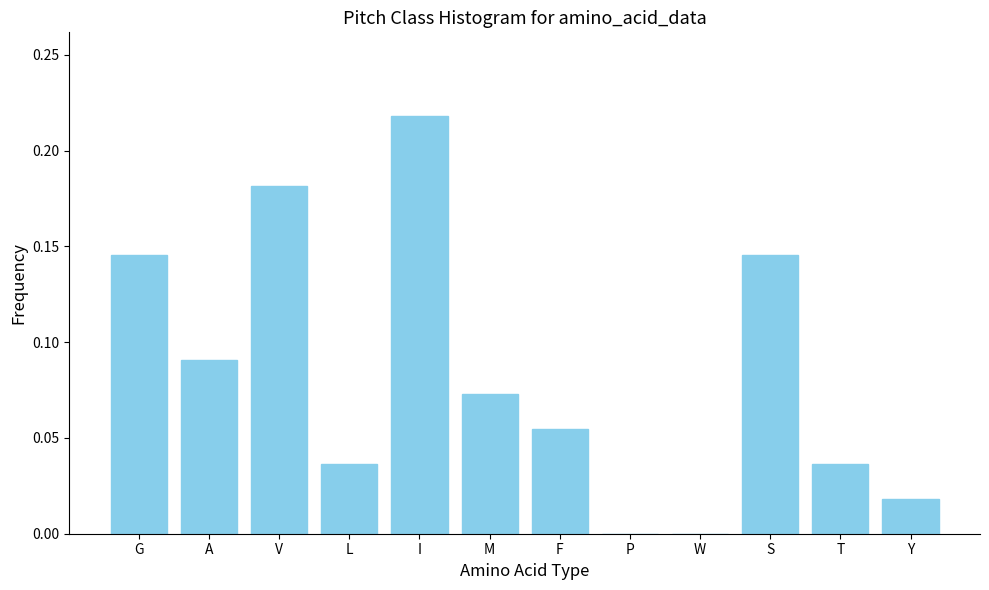

Which has a higher value, F or L?

F